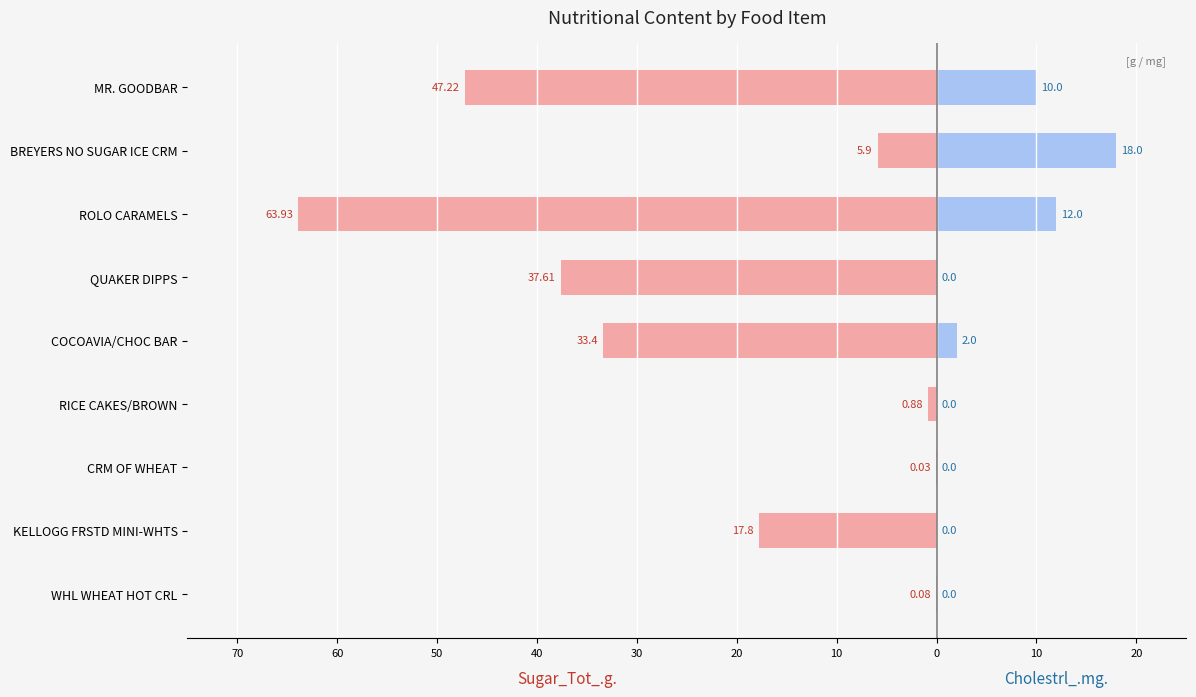

What is the minimum value shown in the chart?

-63.9